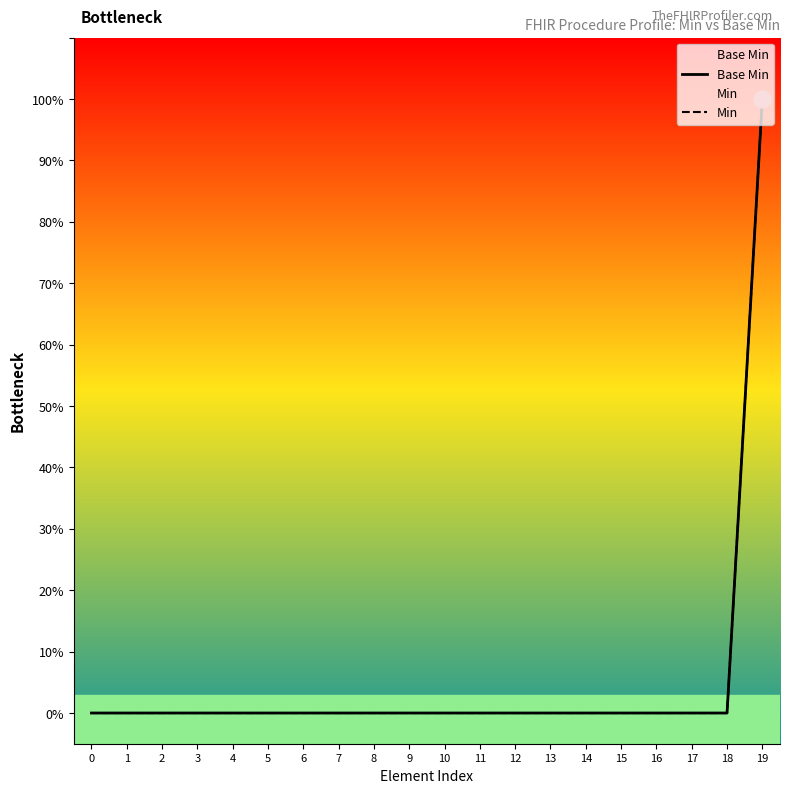

Which series has the largest total across all categories?

Base Min